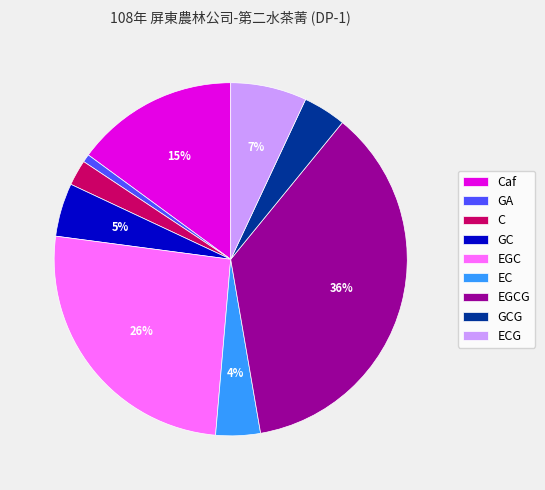

Do ECG and GA together represent more than half of the pie?

No